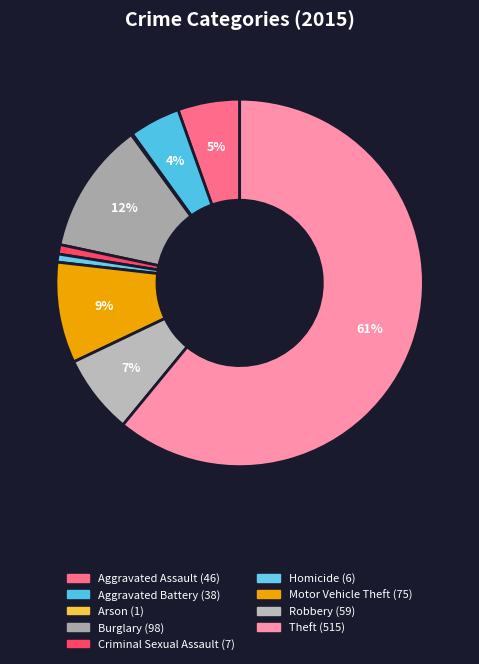

Is the sum of Criminal Sexual Assault and Homicide greater than half?

No